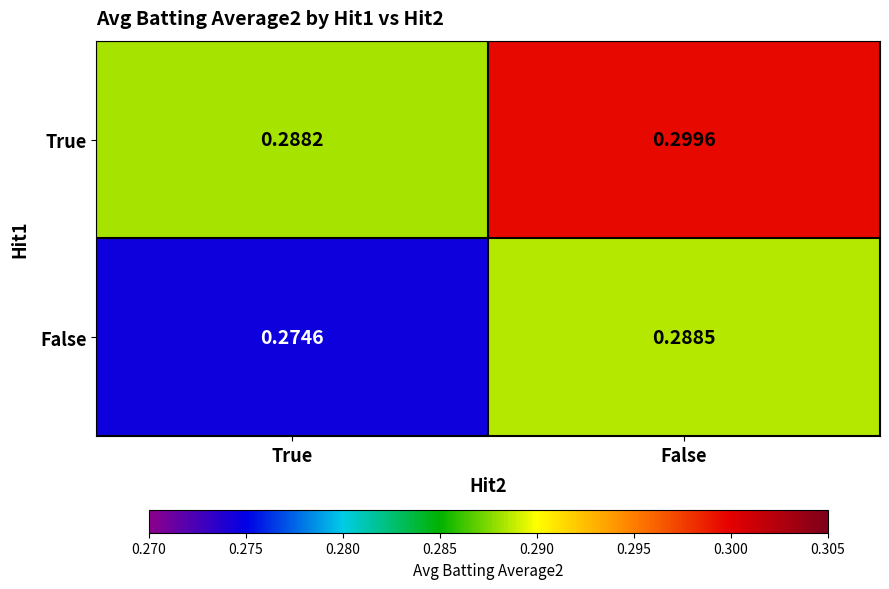

Which category has the lowest value across all series?

True